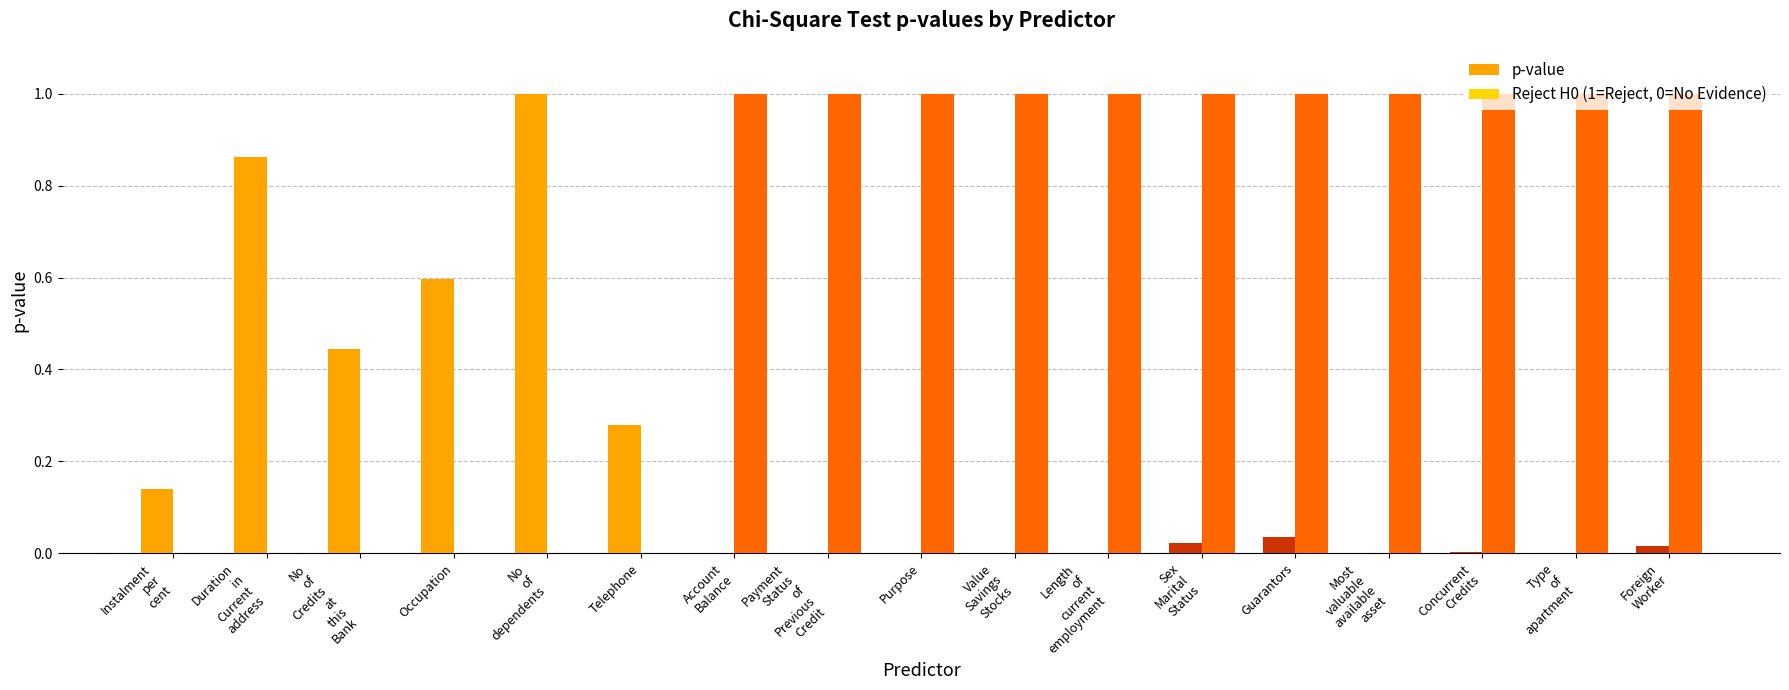

The value of p-value at Guarantors is 0.0. True or false?

True